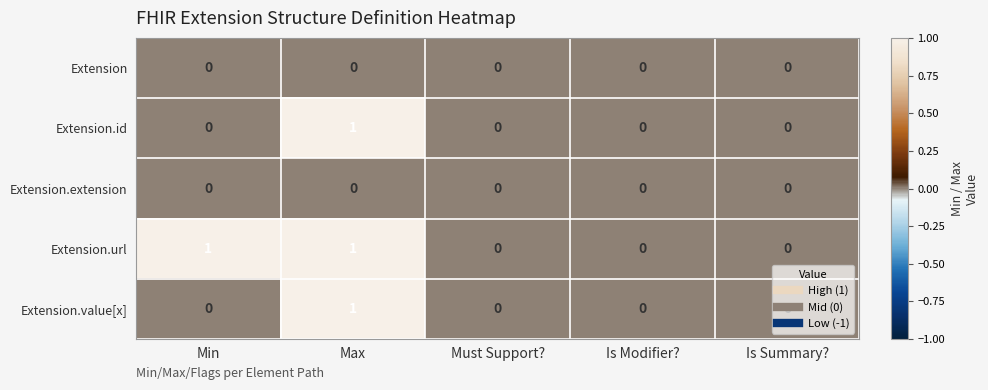

Is the value of Extension.value[x] at Min greater than the value of Extension.id at Max?

No